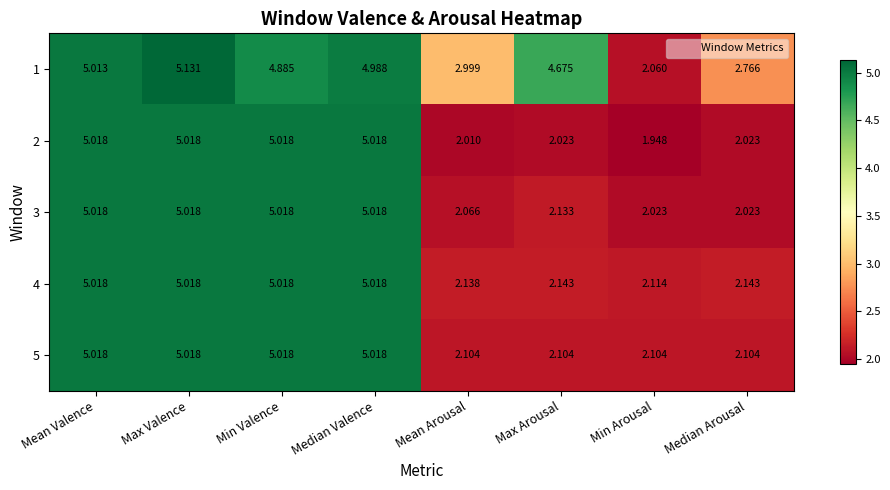

Which category has the lowest value in the 2 series?

Min Arousal